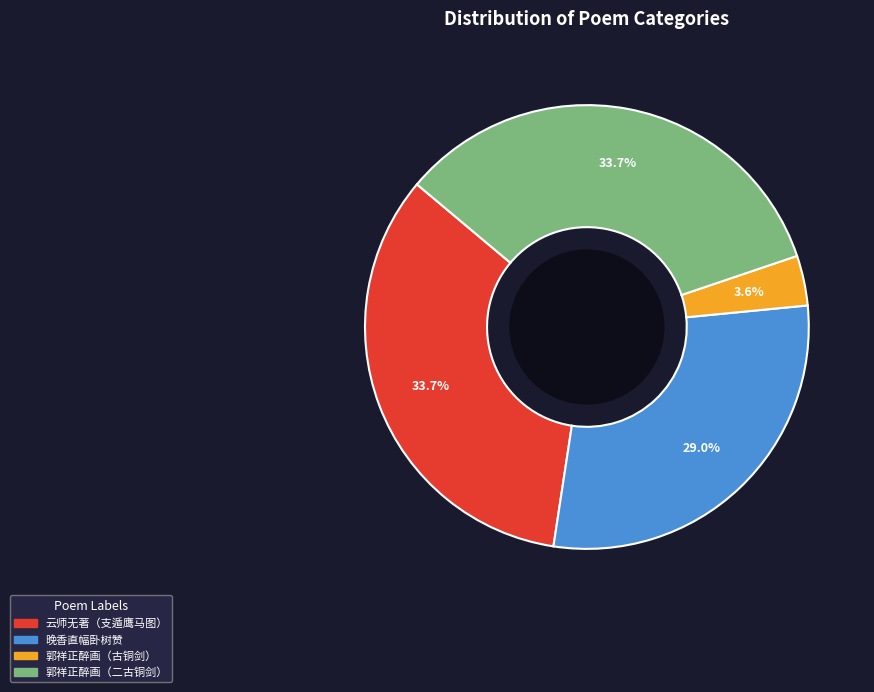

What is the total percentage of 云师无著（支遁鹰马图） and 晚香直幅卧树赞?

62.7%